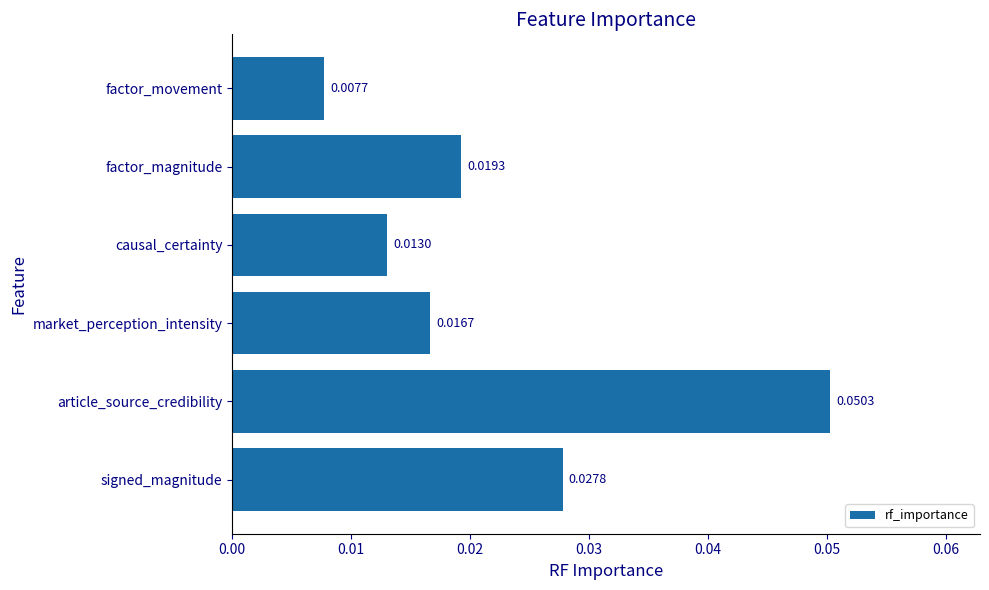

How many values are between 0 and 1?

6